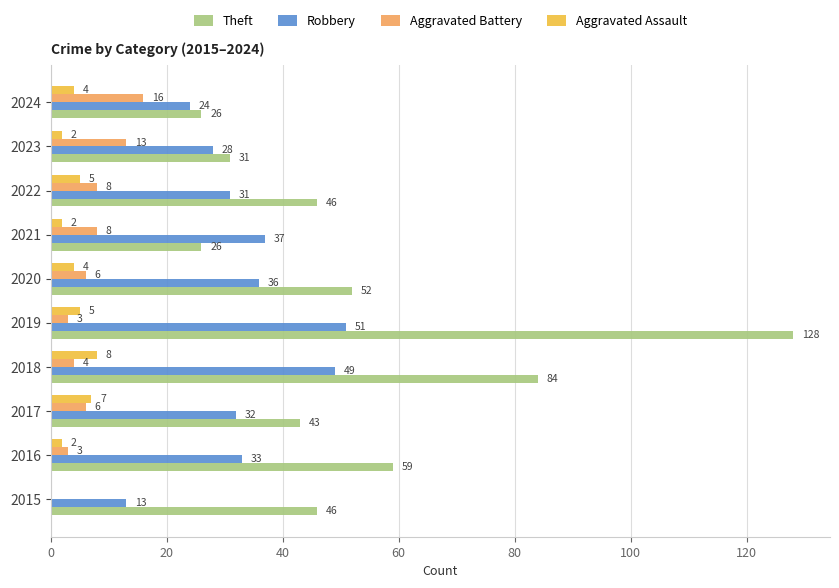

Is the value of Aggravated Battery at 2017 greater than the value of Aggravated Assault at 2015?

Yes